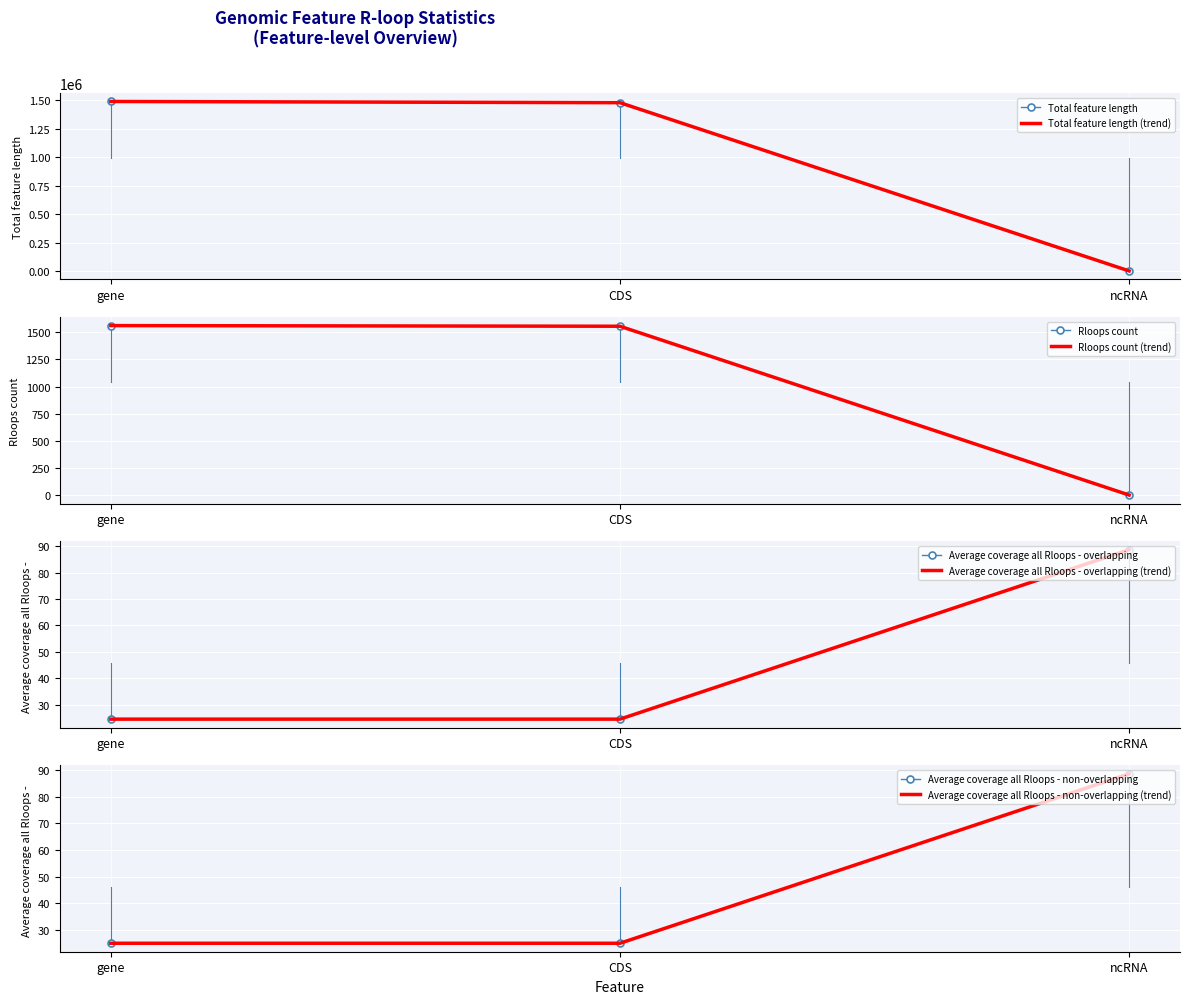

Which has a higher value, CDS or gene?

gene